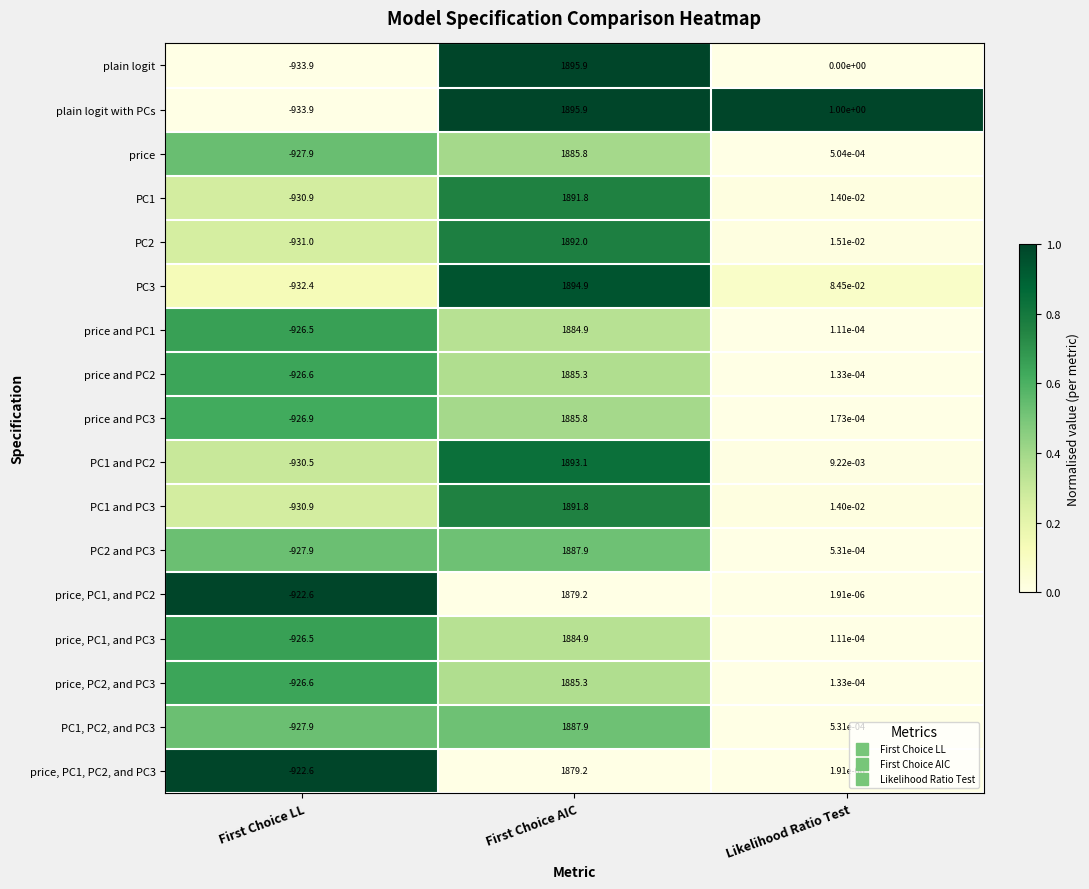

The price, PC1, and PC3 series shows 0.0 at Likelihood Ratio Test. True or false?

True